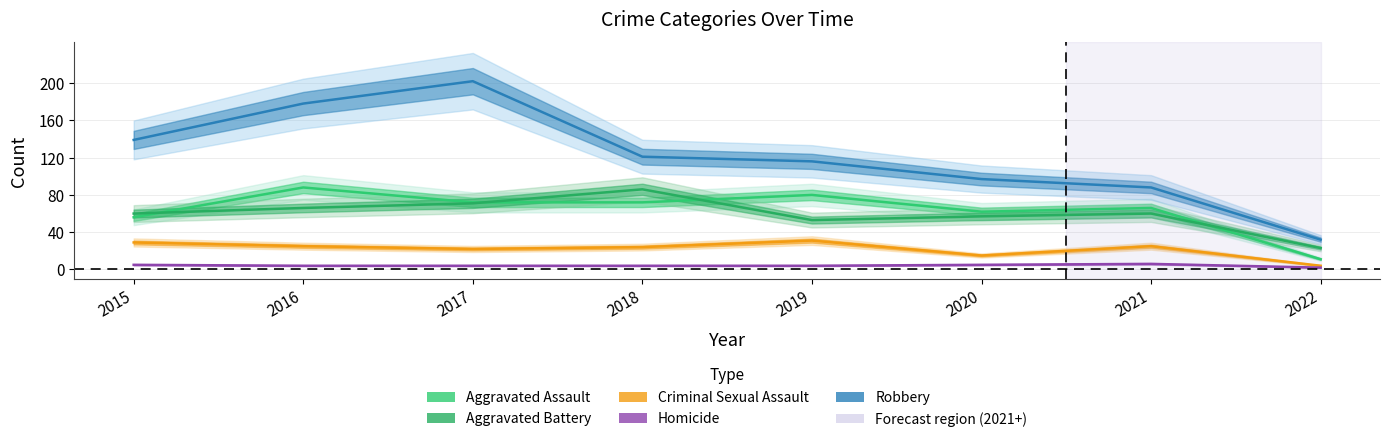

Where is Homicide nearest to the value 4?

2016